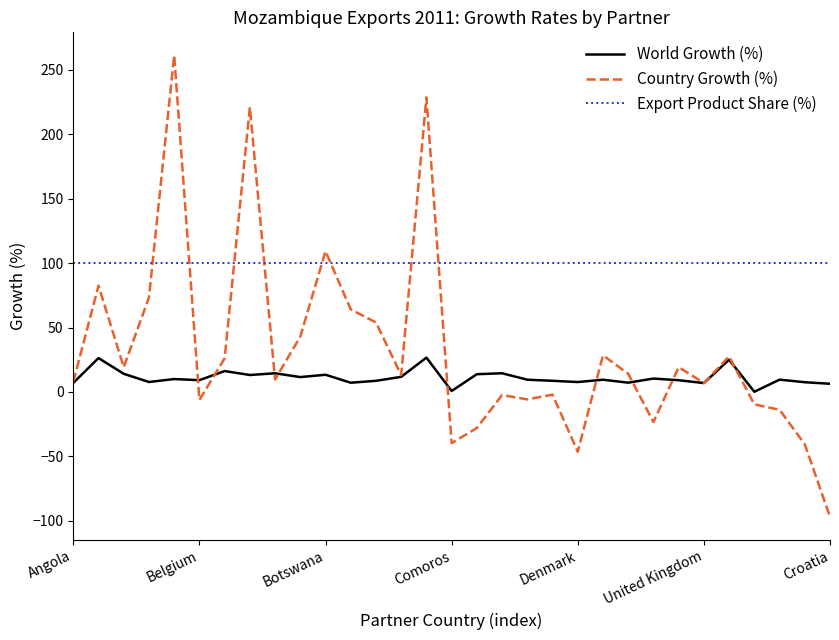

What is the maximum value shown in the chart?

261.2